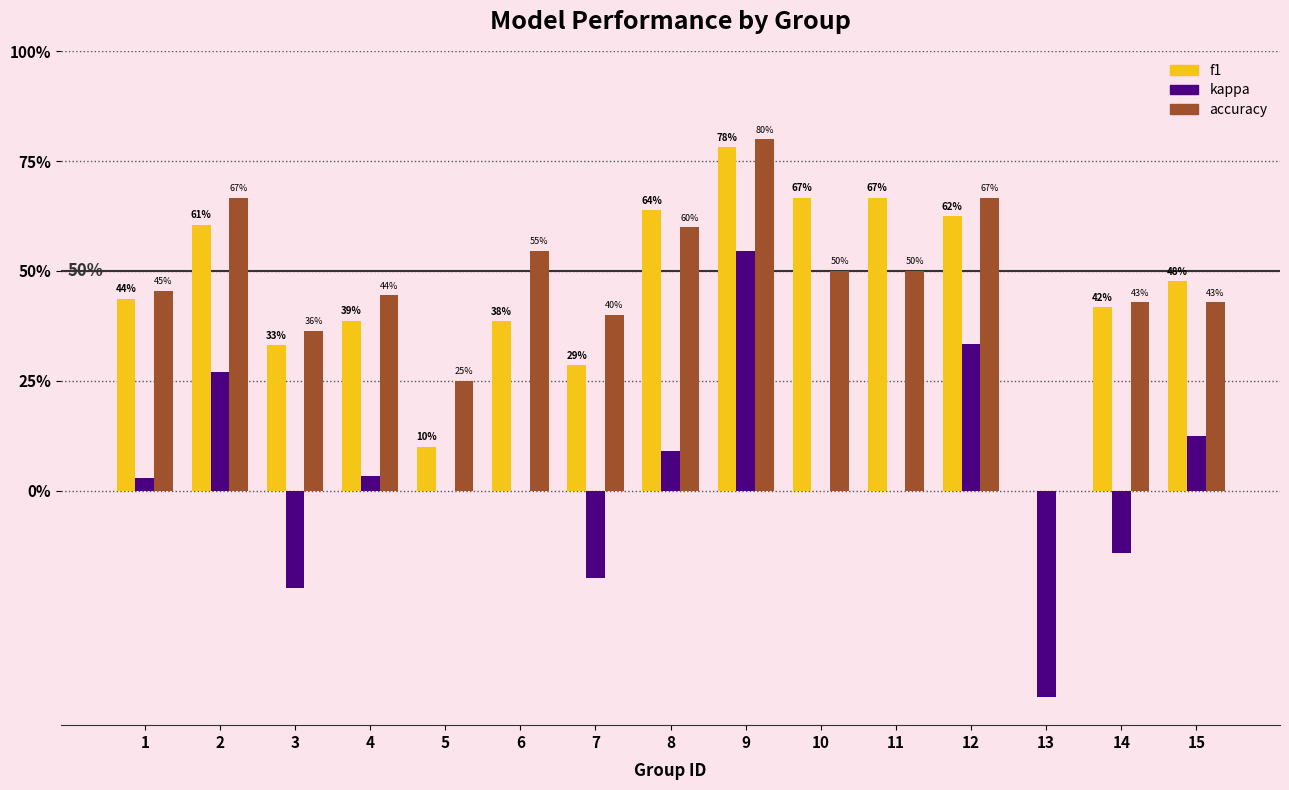

At 15, list the series in order from largest to smallest.

f1, accuracy, kappa